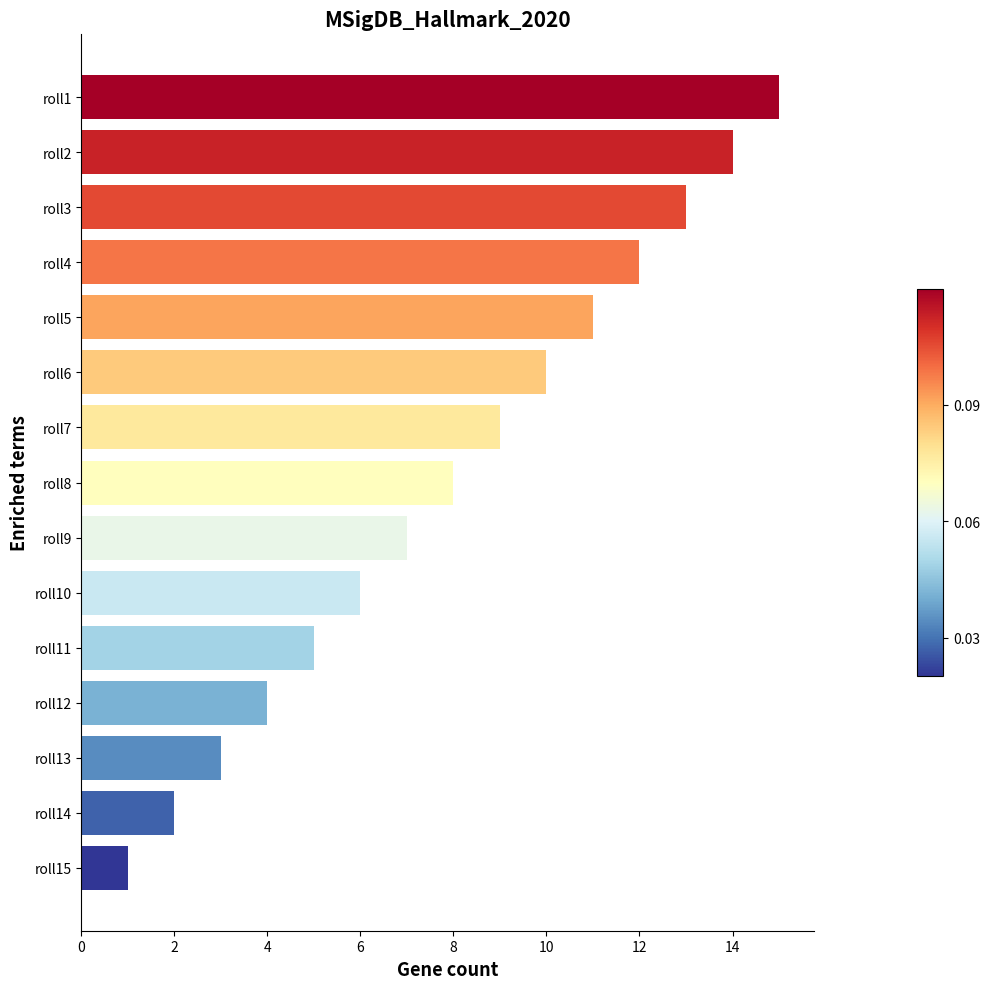

What is the average value?

8